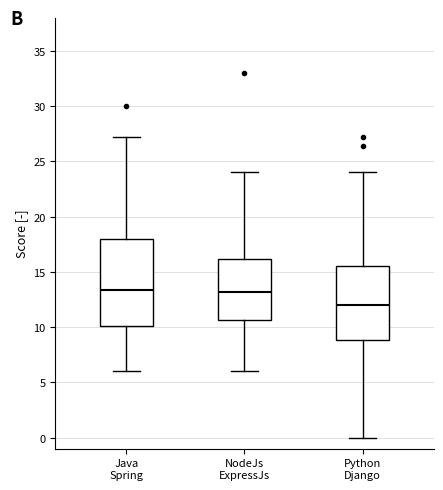

Which box is the tallest, from its lower edge to its upper edge?

Java Spring